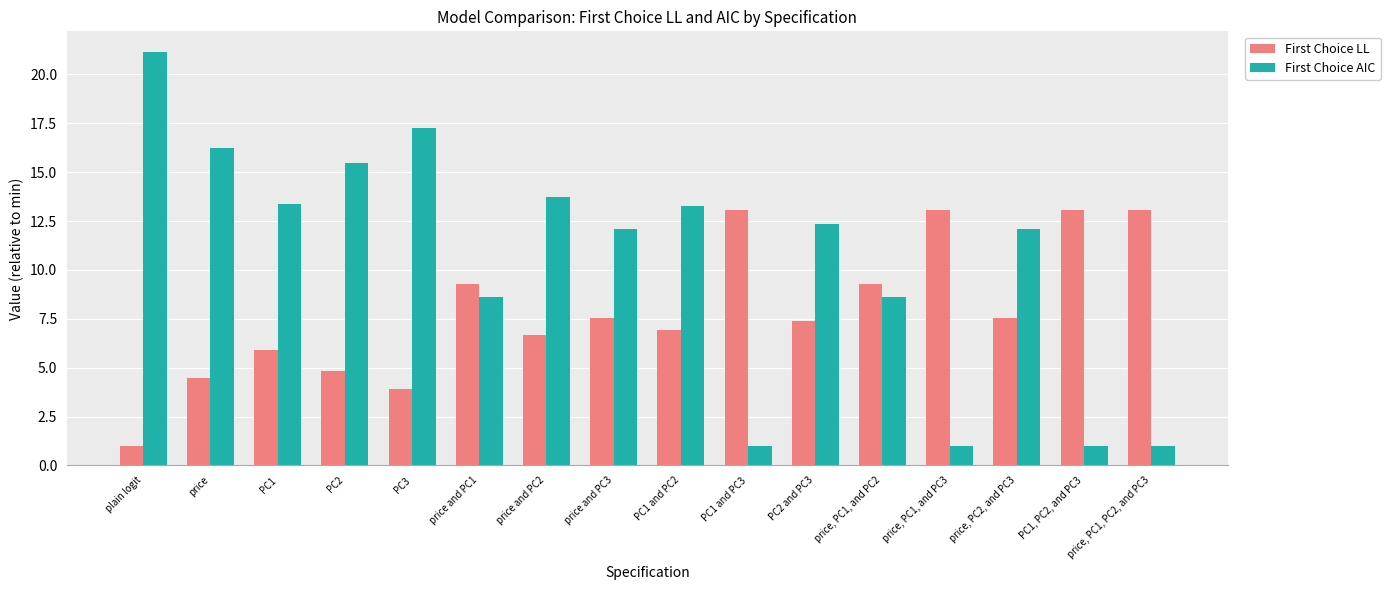

What is the average value of the First Choice AIC series?

10.5